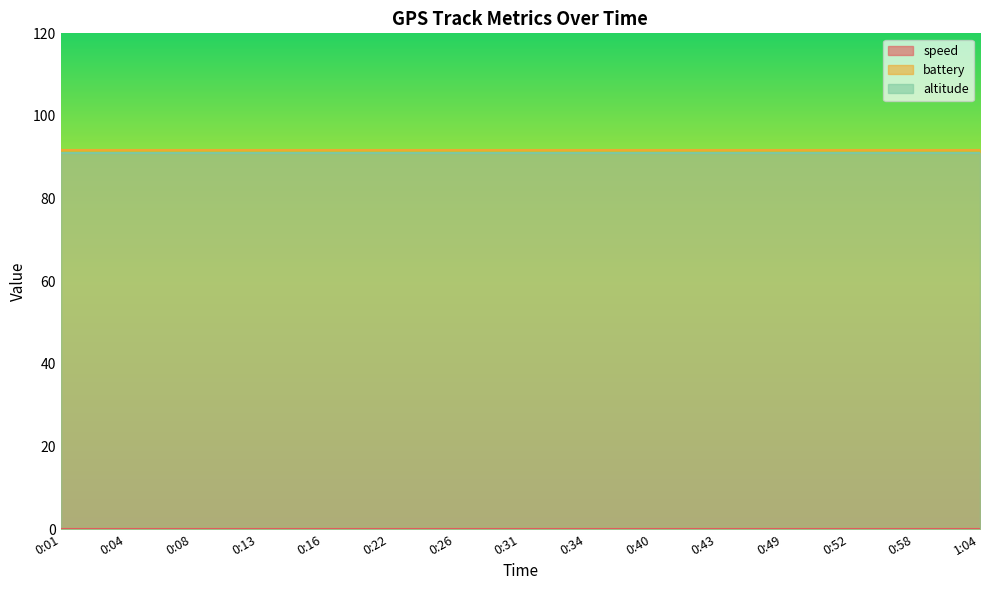

True or false: altitude and speed cross at least once.

False